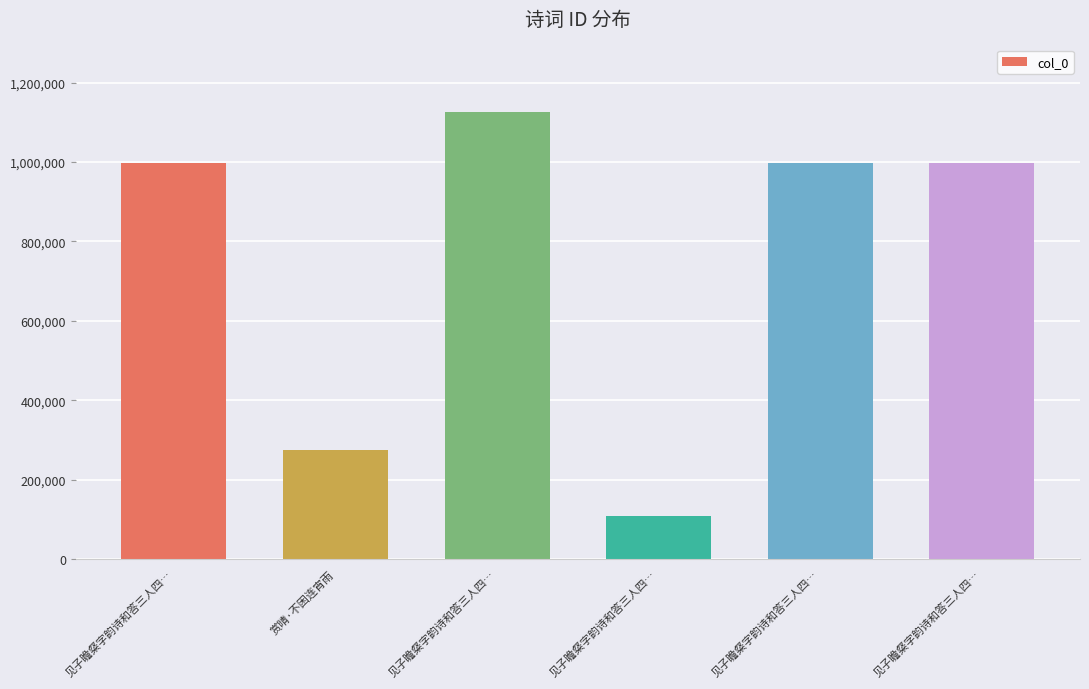

Rank the categories by value from highest to lowest.

见子瞻粲字韵诗和答三人四…, 见子瞻粲字韵诗和答三人四…, 见子瞻粲字韵诗和答三人四…, 见子瞻粲字韵诗和答三人四…, 赏晴·不困连宵雨, 见子瞻粲字韵诗和答三人四…